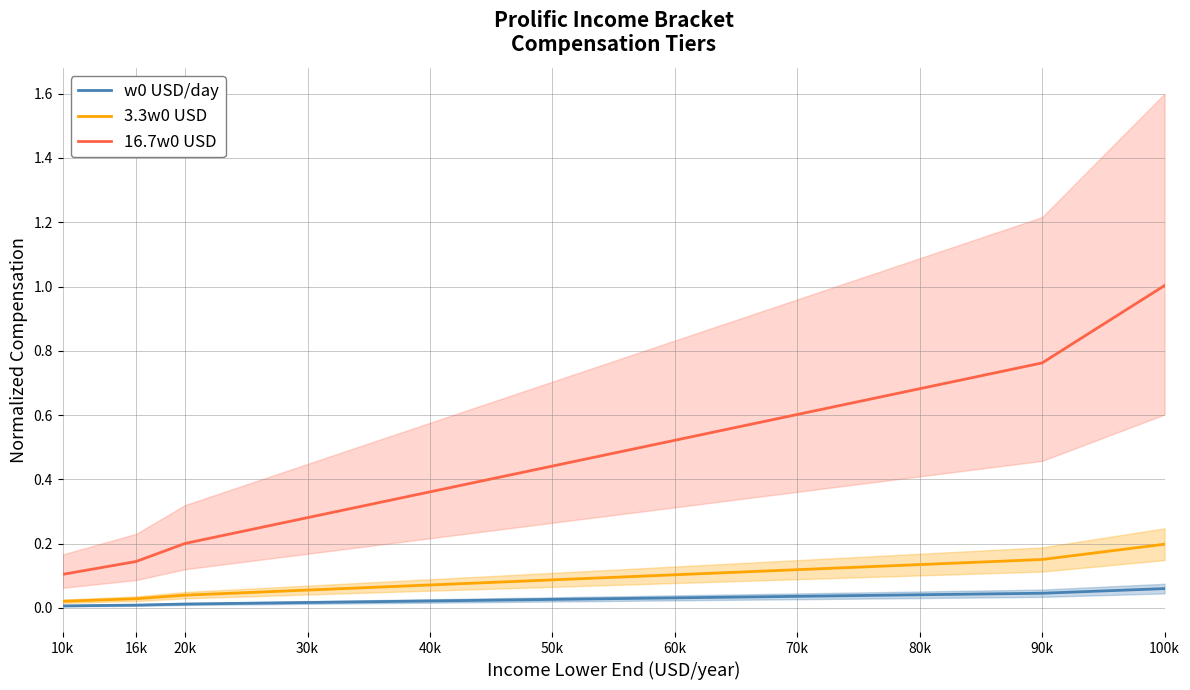

Which series has the largest range (max minus min)?

16.7w0 USD